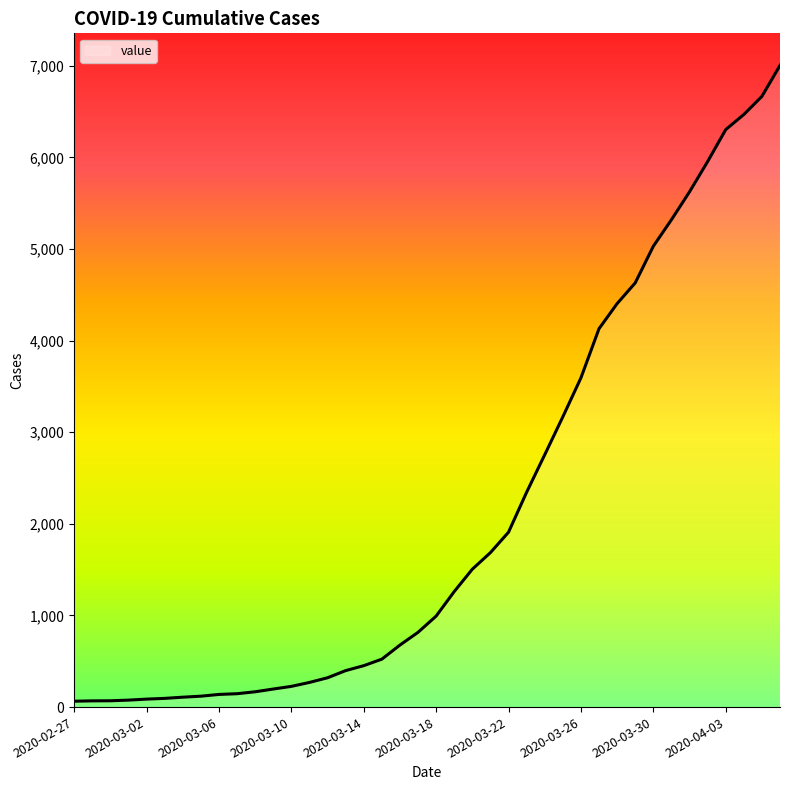

What is the difference between the maximum and minimum values?

6940